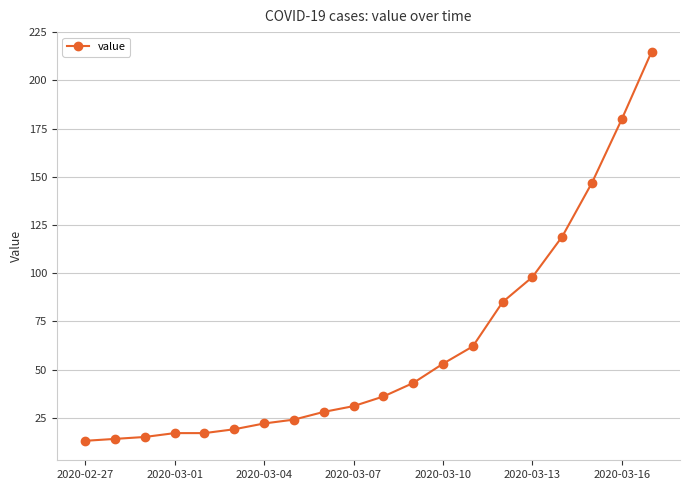

What is the greatest value displayed?

215